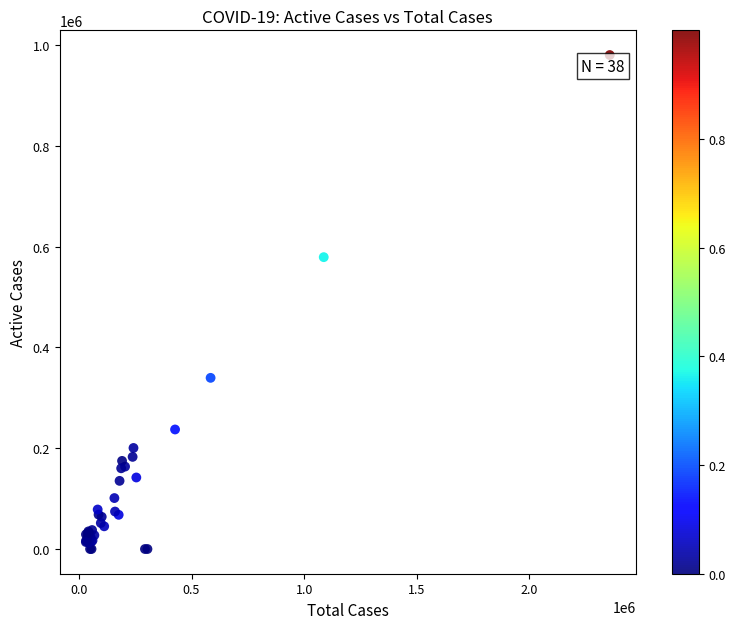

What Y value in the scatter plot is closest to 490177?

579226